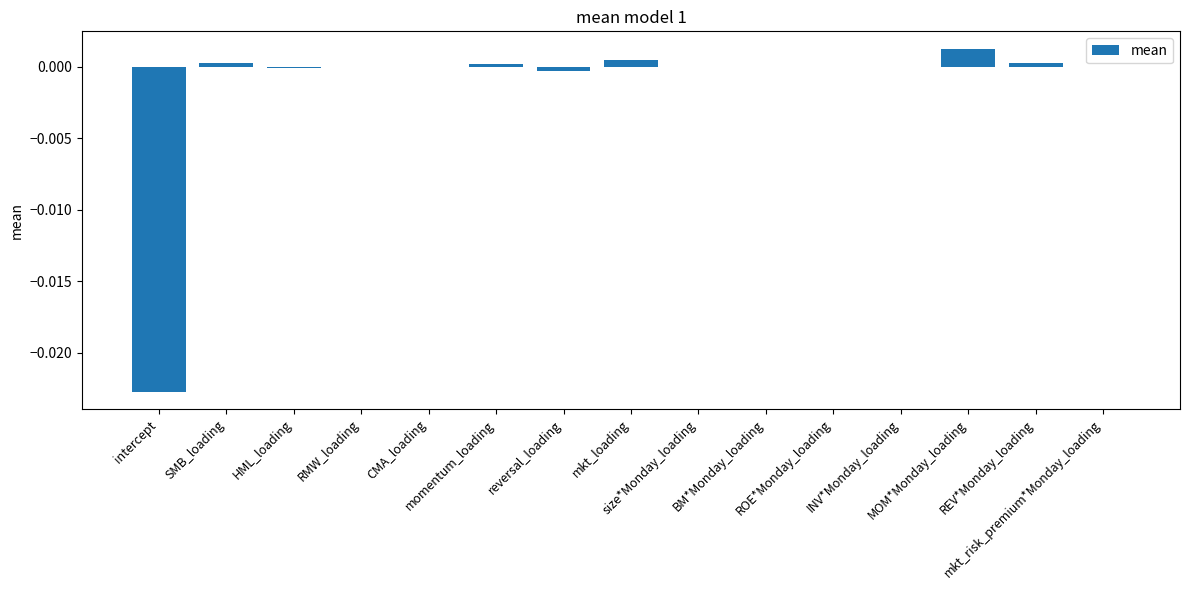

At which label is the value closest to 0?

ROE*Monday_loading